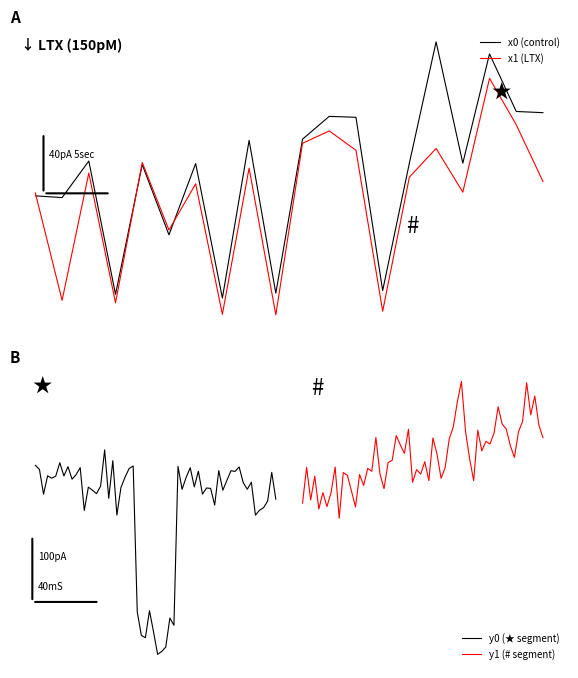

What is the greatest value displayed?

99.6